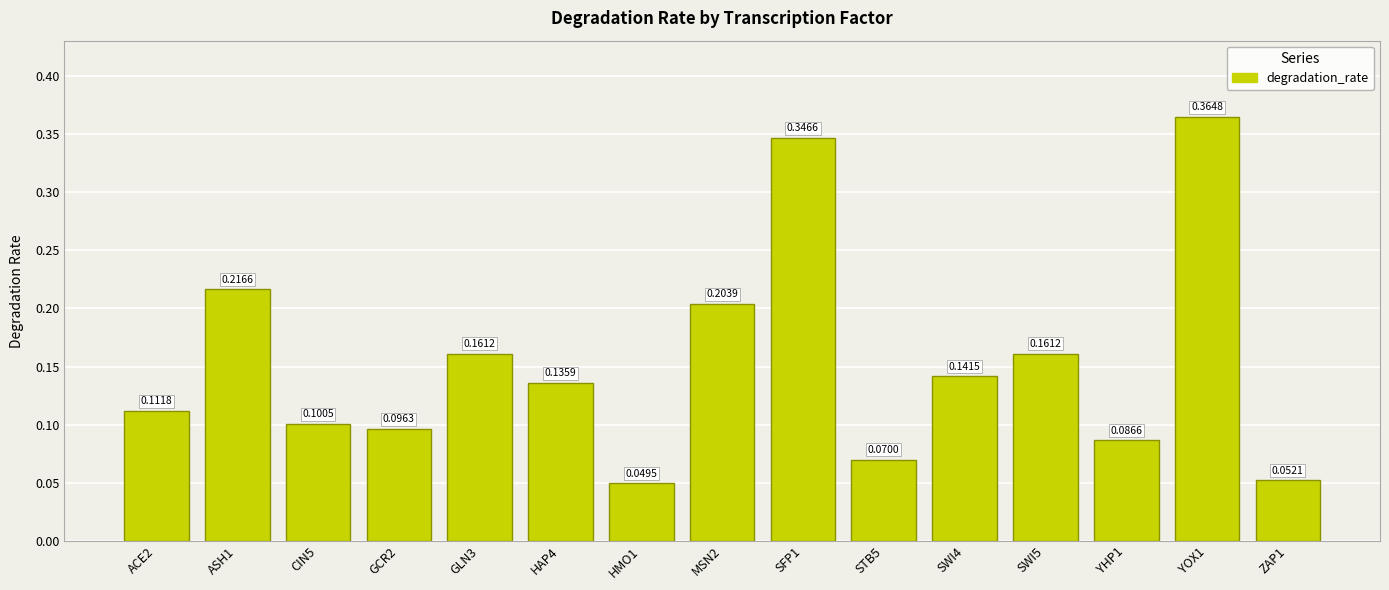

What is the sum of all values?

2.3